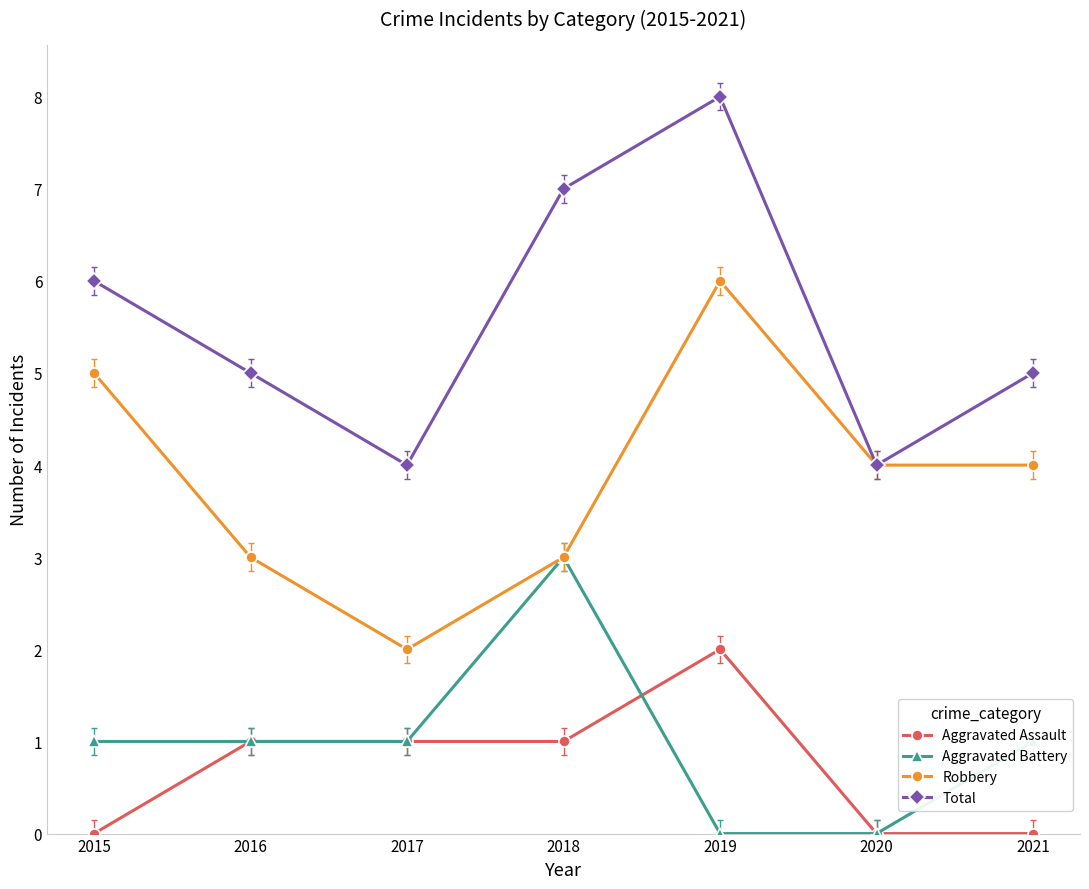

The value of Aggravated Assault at 2020 is 1. True or false?

False